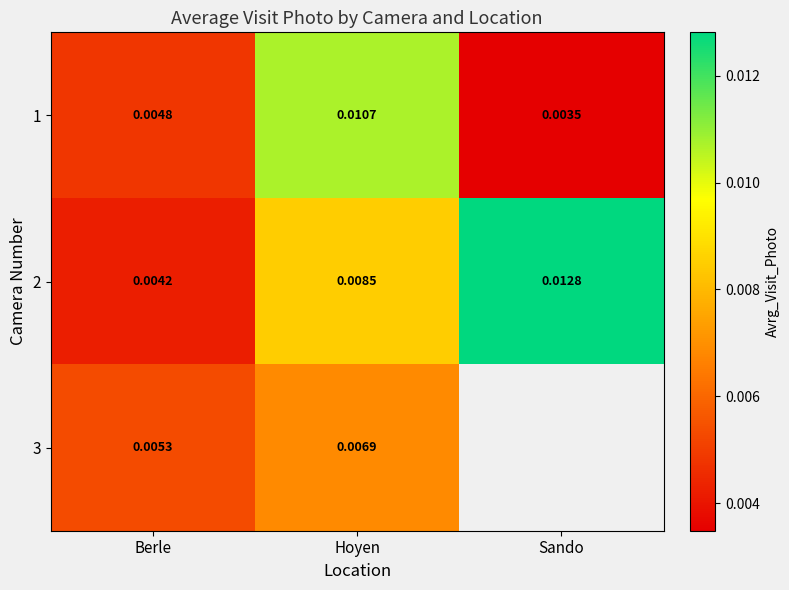

At which category is the sum across all series the highest?

Hoyen